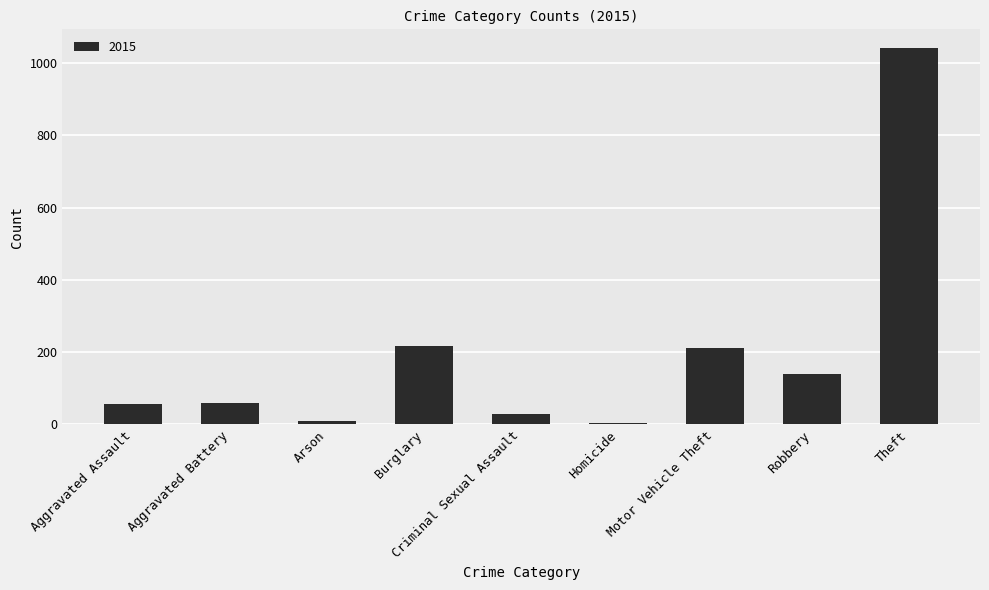

What position from the right is Theft?

1